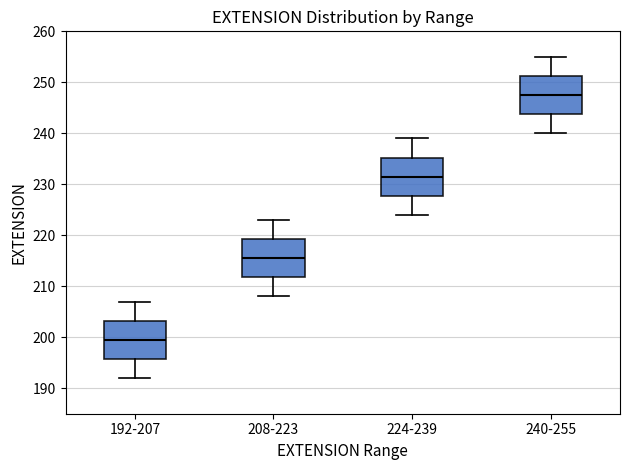

Which box has the lowest median line?

192-207